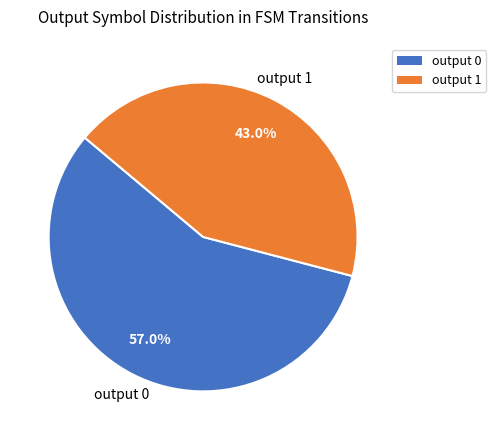

Is it true that output 1 is 99% of the pie?

False